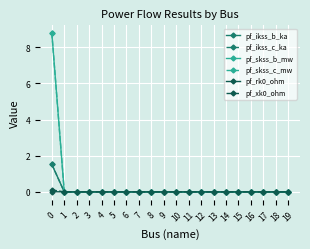

Does the chart have visible grid lines?

Yes